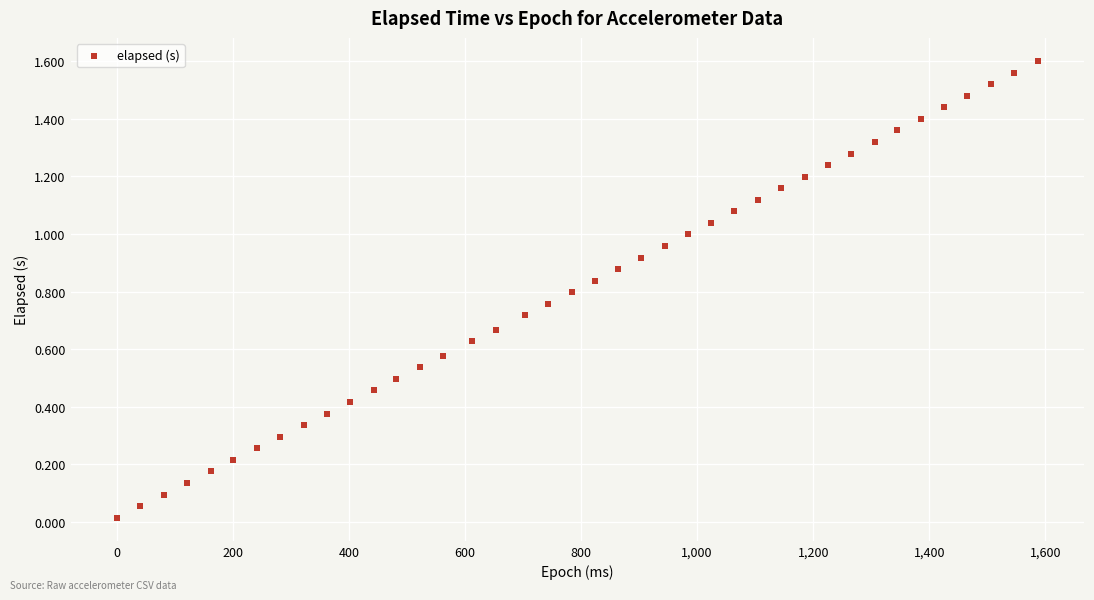

What is the range of X values (max minus min)?

1587.0